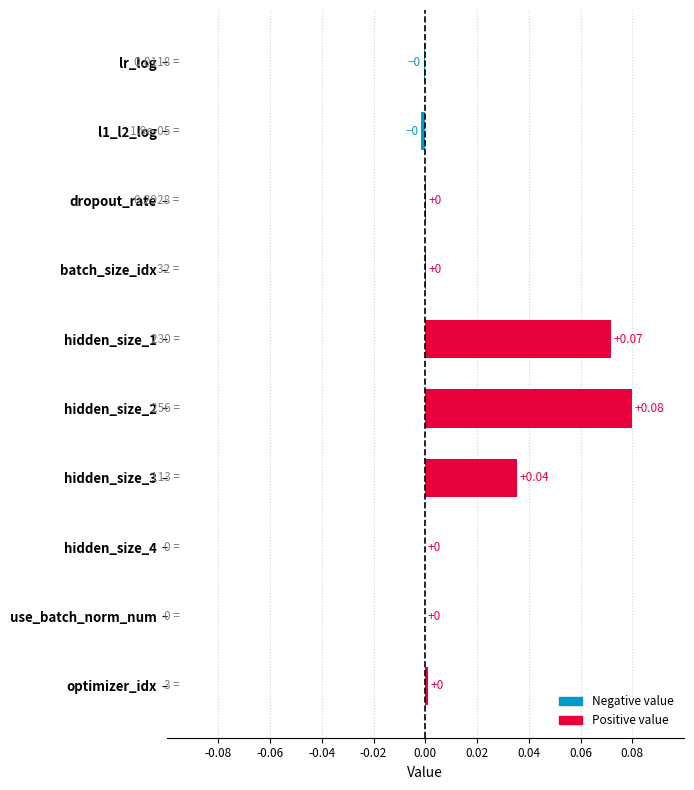

Which has a higher value, hidden_size_2 or dropout_rate?

hidden_size_2